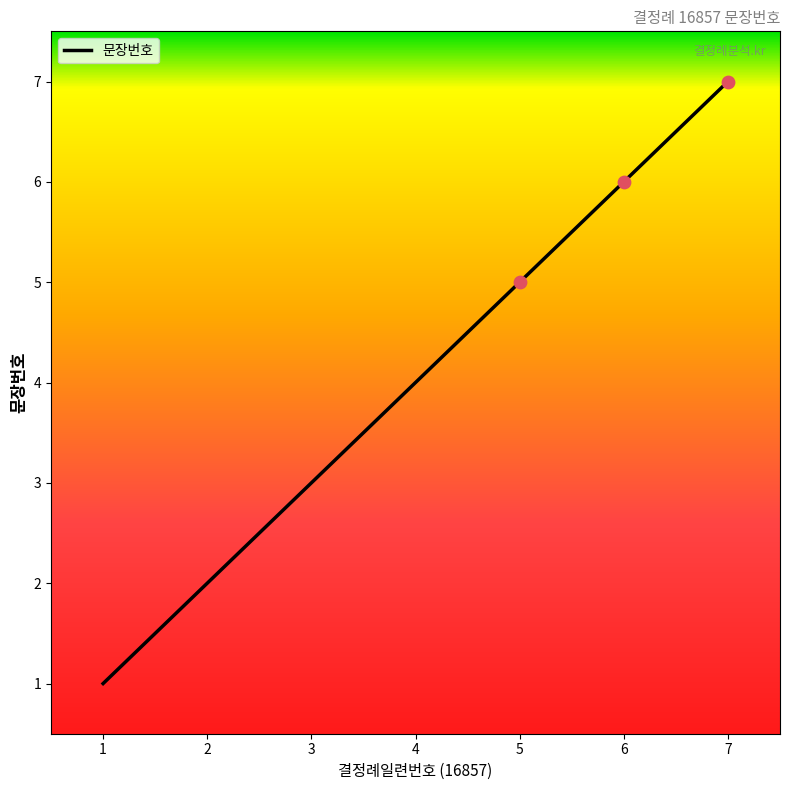

Which has a higher value, 1 or 3?

3